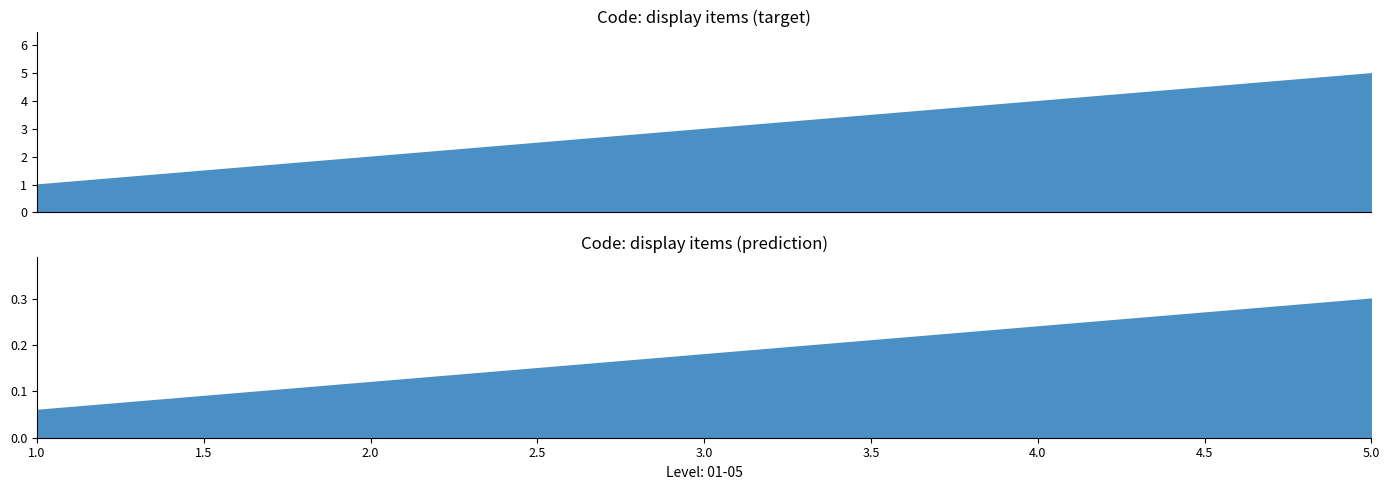

True or false: the data has more than 0 interior local peaks.

False